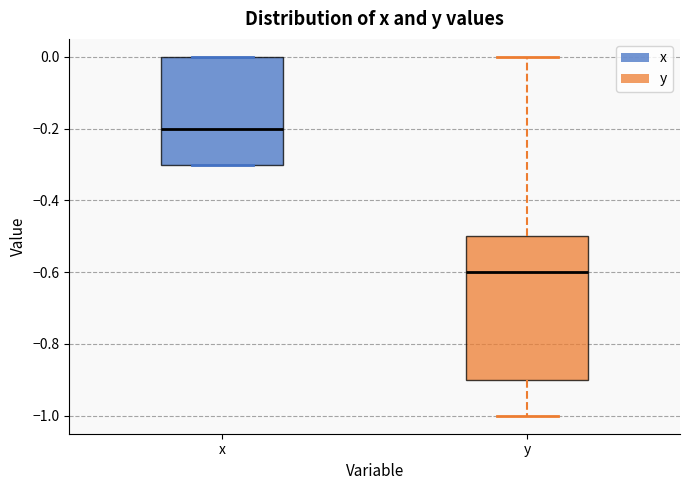

Reading left to right, transcribe this box plot: for each box, give where its median line is, the range the box spans, and where its two whiskers end, as read against the y-axis. The values are not printed on the chart, so give them approximately, as read against the axis.

x: median -0.2, box -0.3 to 0.0, whiskers -0.3 to 0.0
y: median -0.6, box -0.9 to -0.5, whiskers -1.0 to 0.0